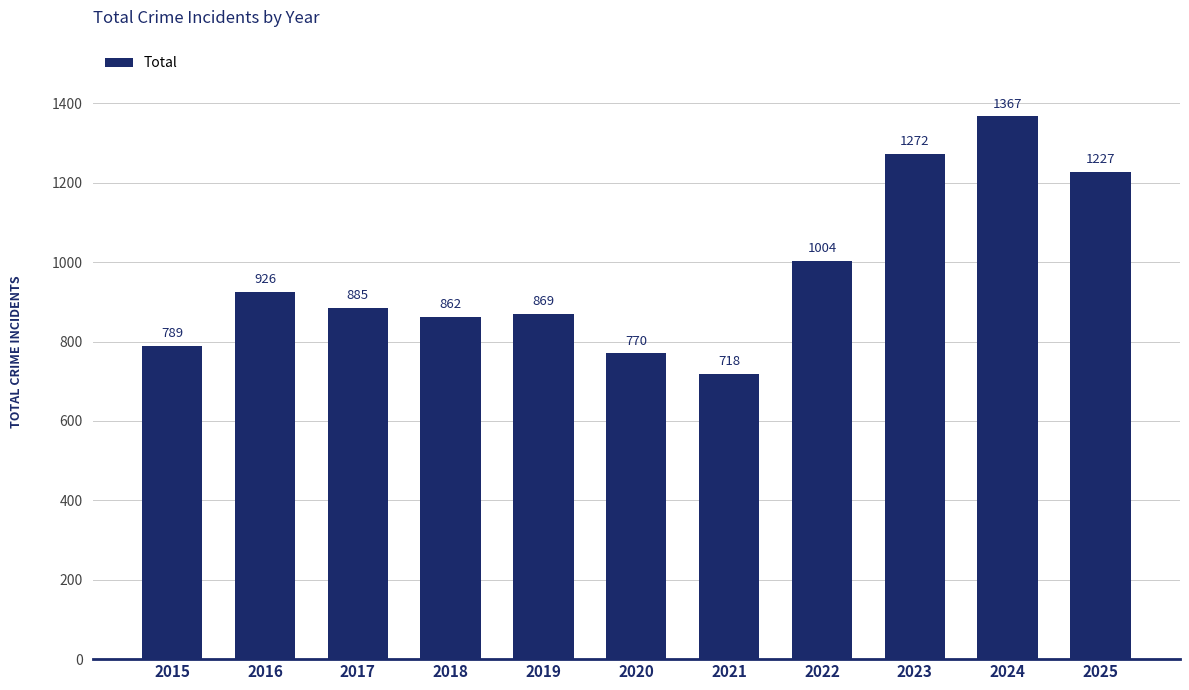

What is the maximum value shown in the chart?

1367